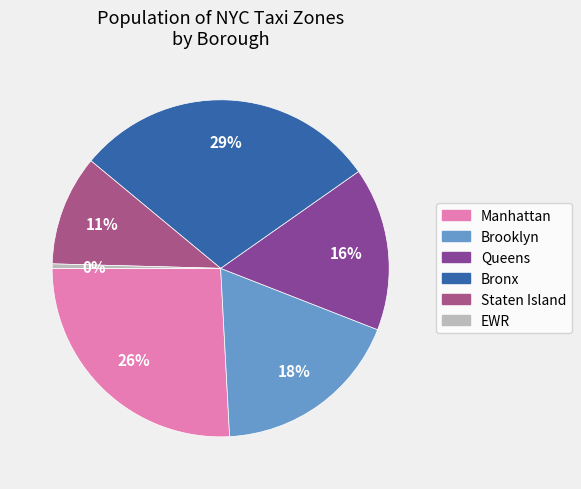

Is it true that Manhattan is 34% of the pie?

False